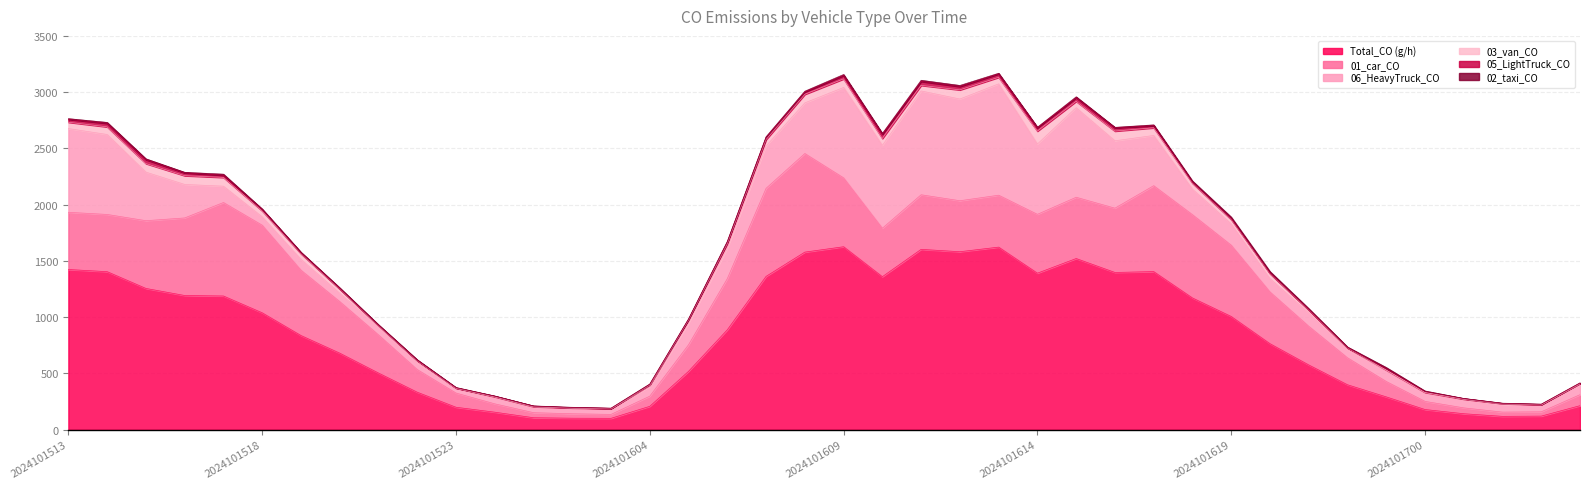

True or false: 06_HeavyTruck_CO has a value of 225.9 at 2024101615.

False